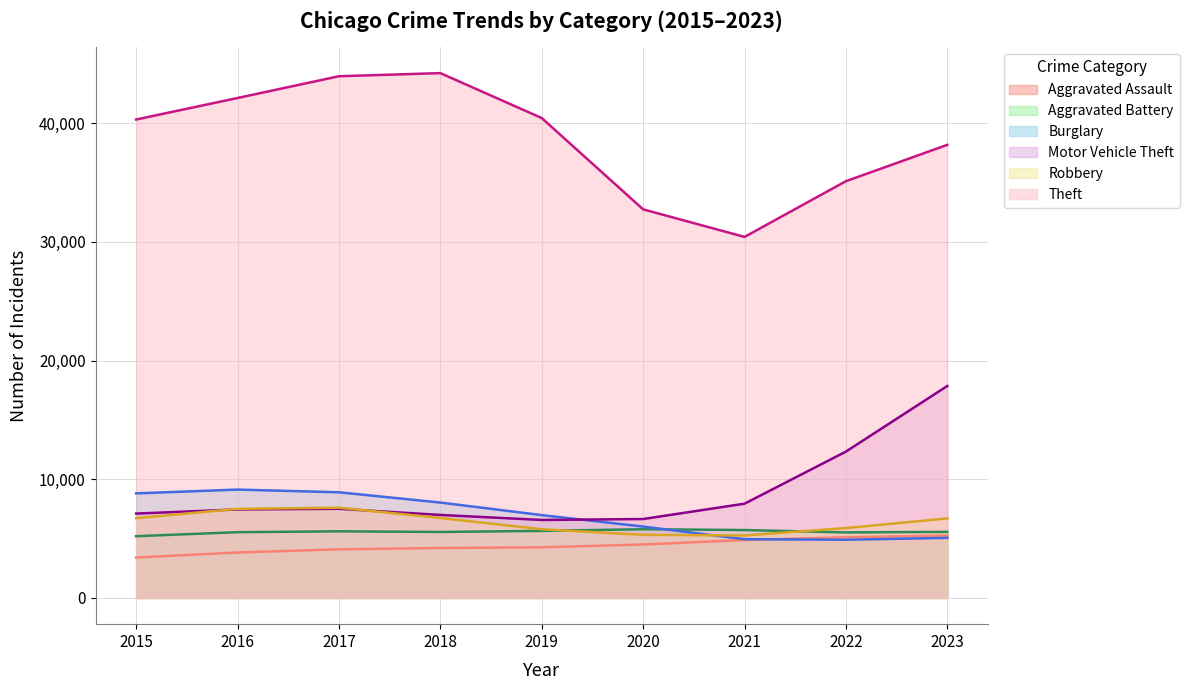

Where is Theft nearest to the value 37323?

2023